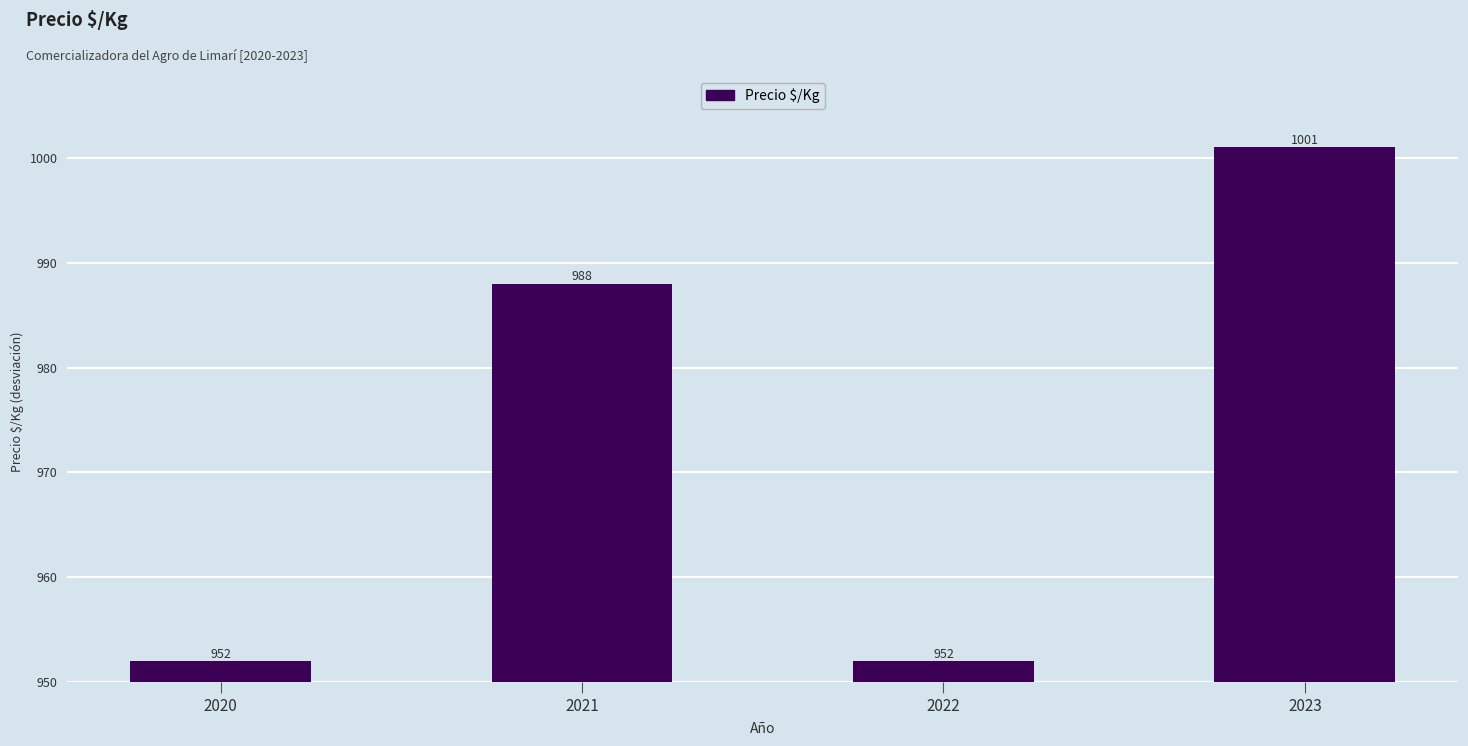

How many values are between 2 and 51?

4